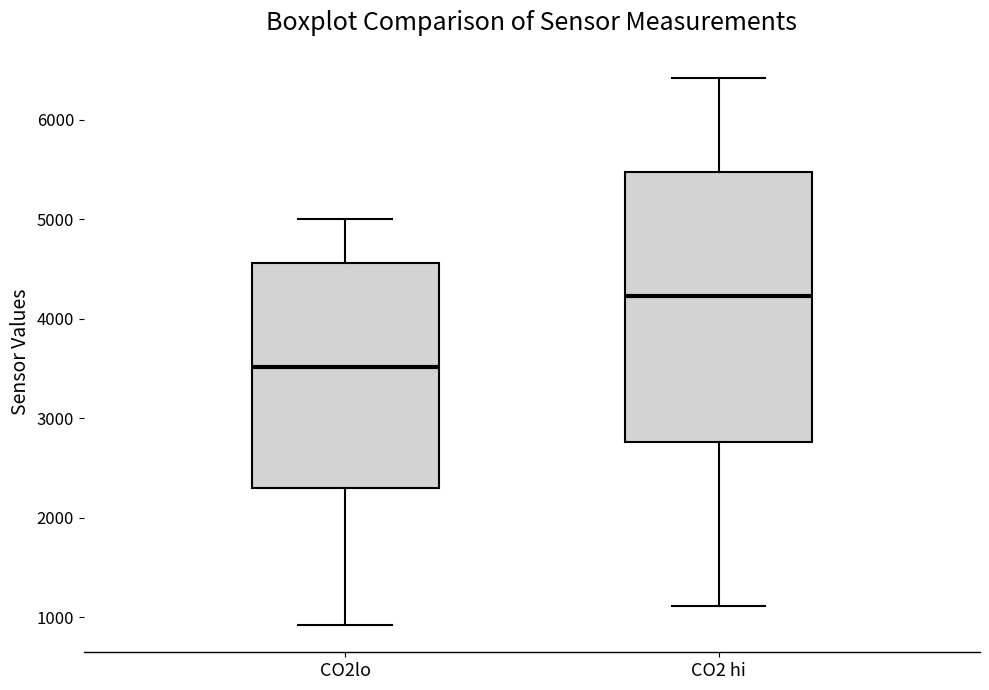

Which box has the highest median line?

CO2 hi